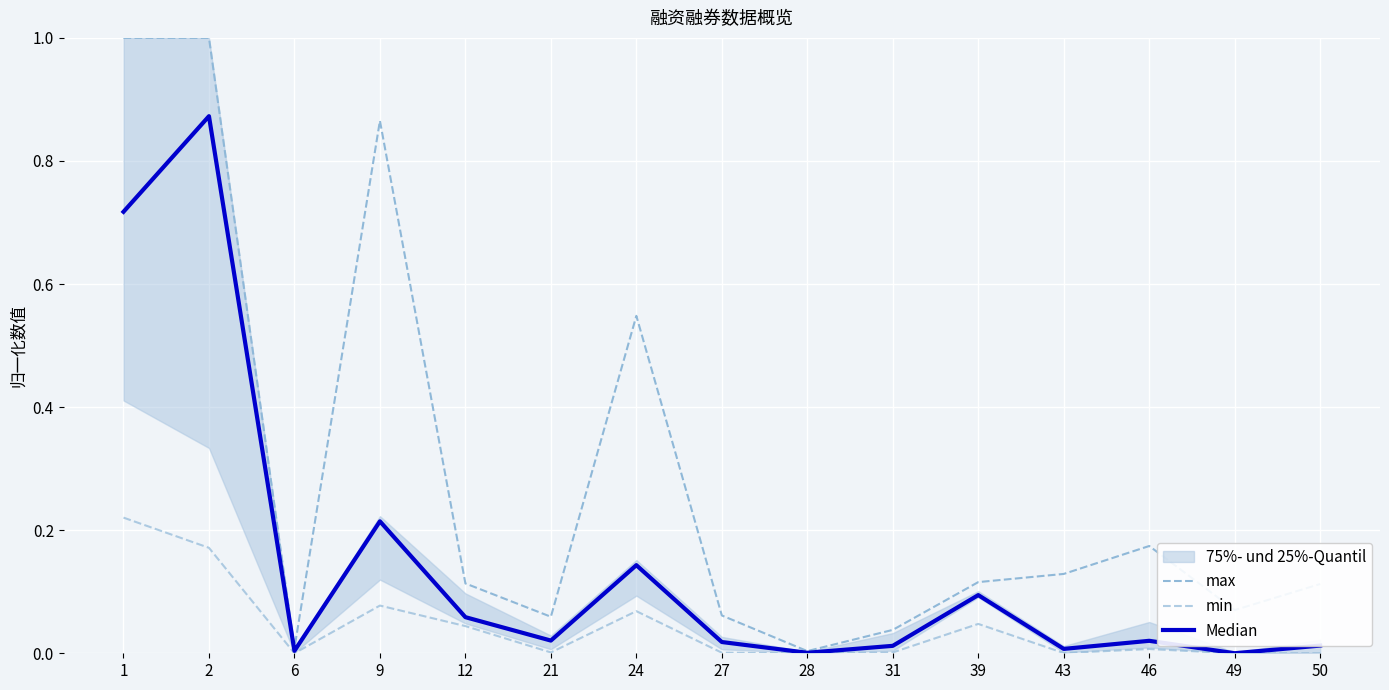

Between 12 and 39, which series saw the biggest shift?

Median